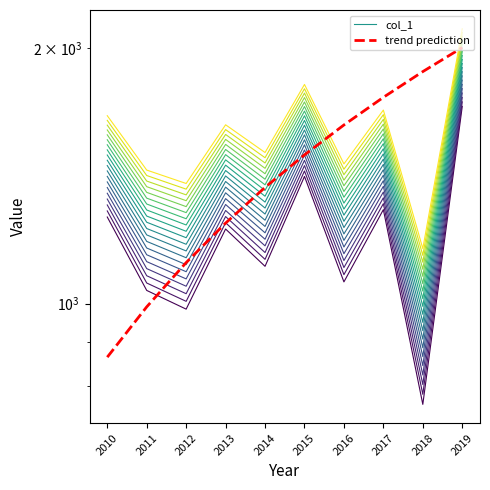

Between which two adjacent categories do col_1 and trend prediction first intersect?

2013 and 2014